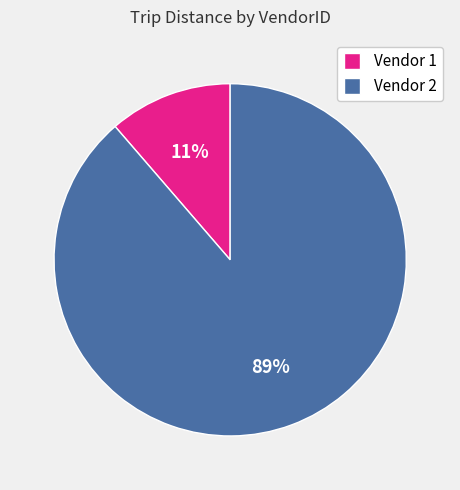

Between Vendor 2 and Vendor 1, which is larger?

Vendor 2